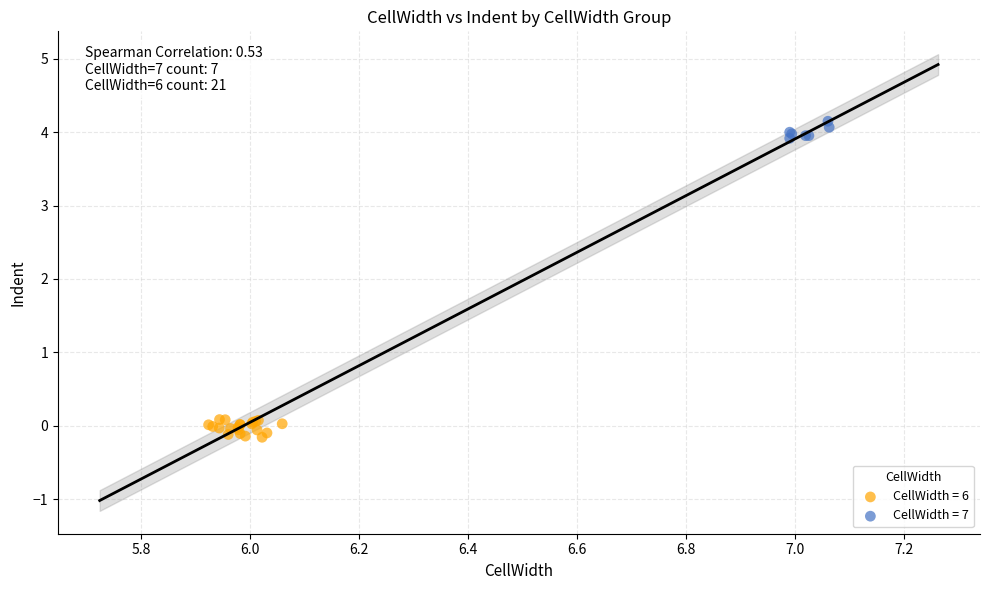

Which series reaches the maximum Y coordinate?

CellWidth = 7